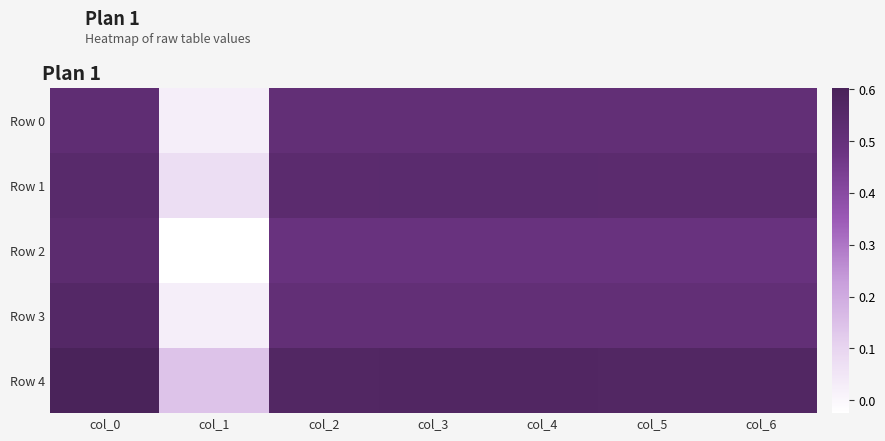

At how many categories does at least one series exceed 0?

7